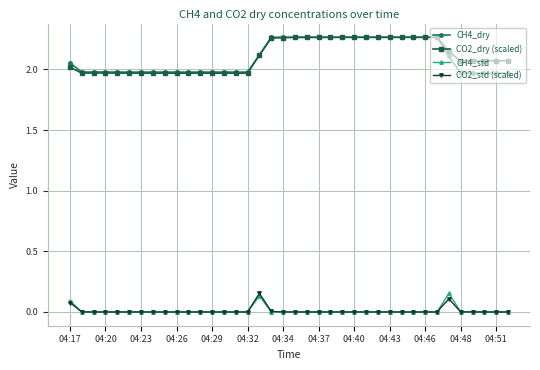

True or false: CO2_dry (scaled) and CH4_std intersect in this chart.

False